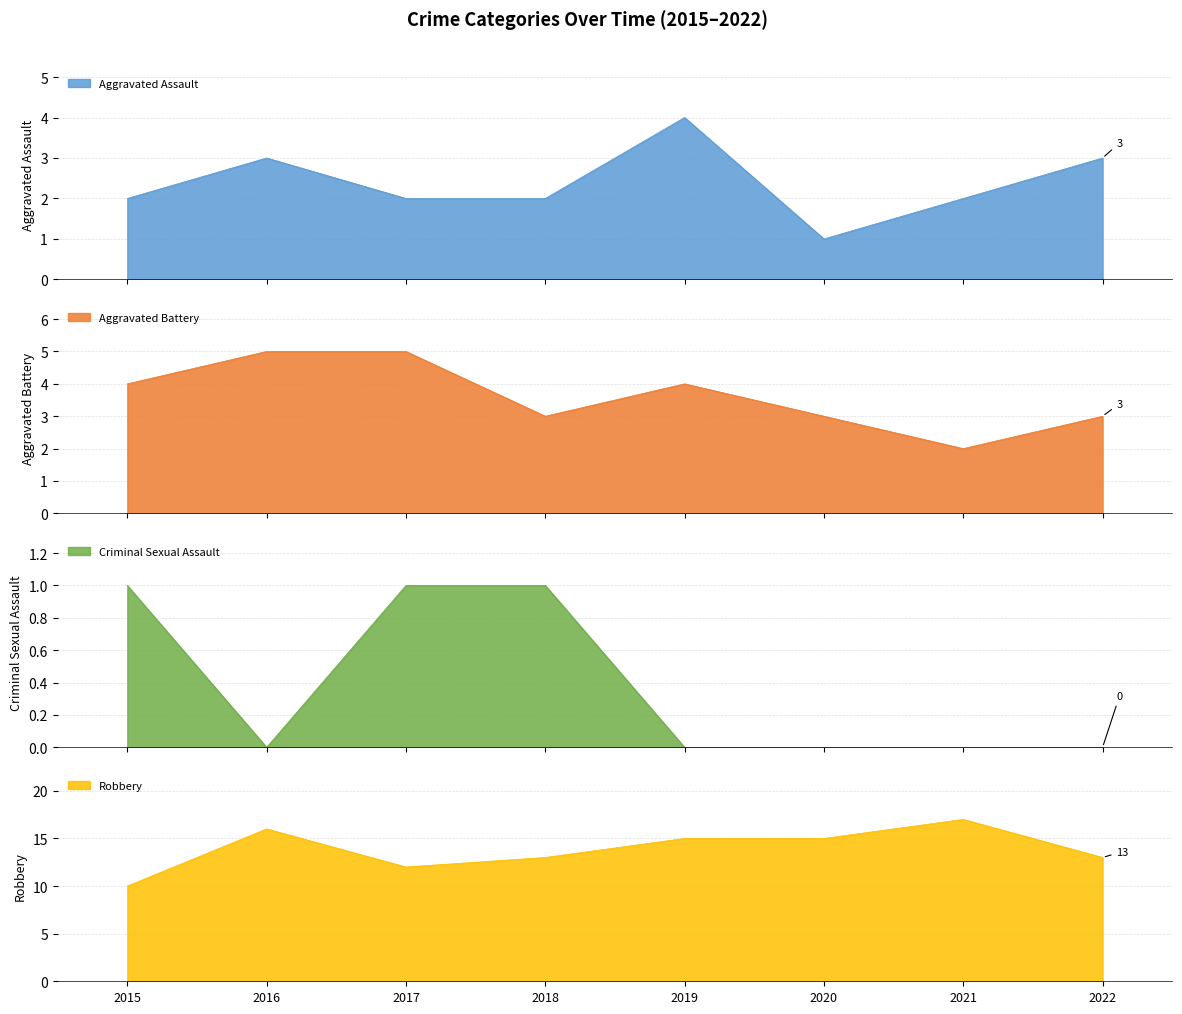

What is the average value of the Aggravated Battery series?

4